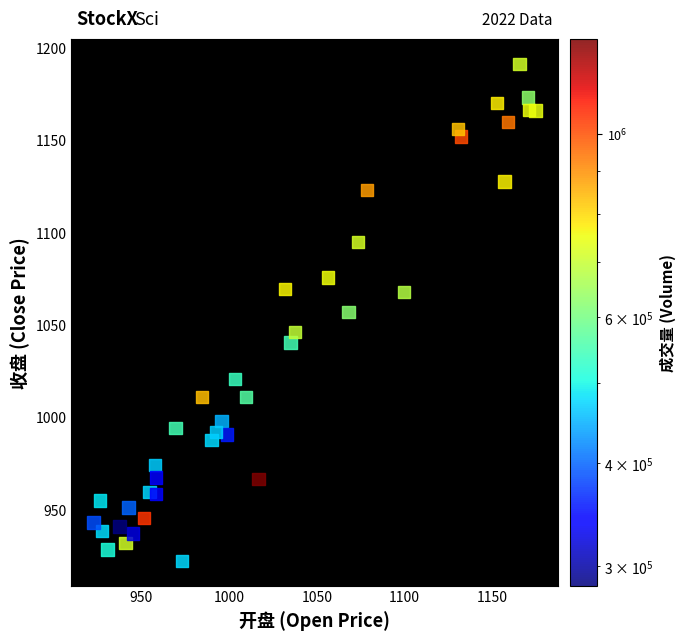

What is the range of Y values (max minus min)?

269.1